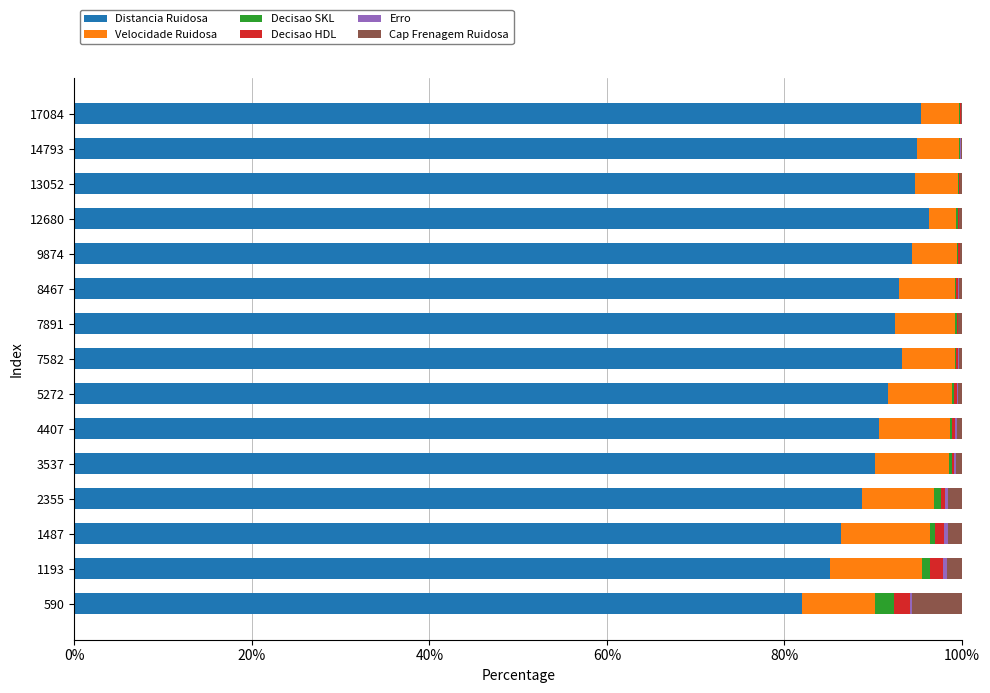

Is it true that Distancia Ruidosa equals 20.0 at 4407?

False